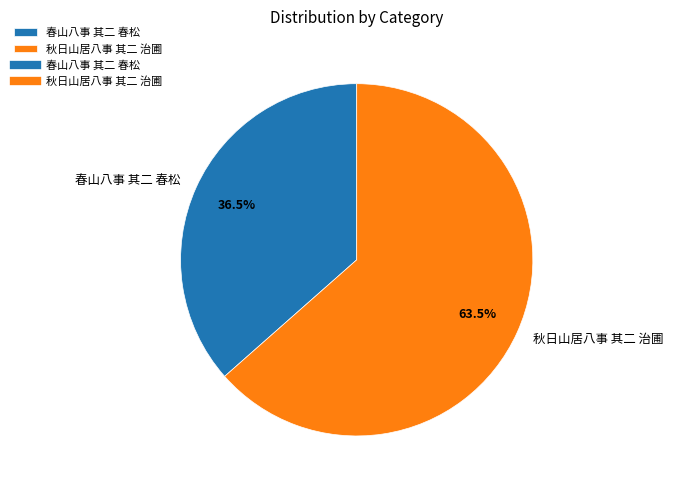

The 春山八事 其二 春松 slice represents 26% of the pie. True or false?

False